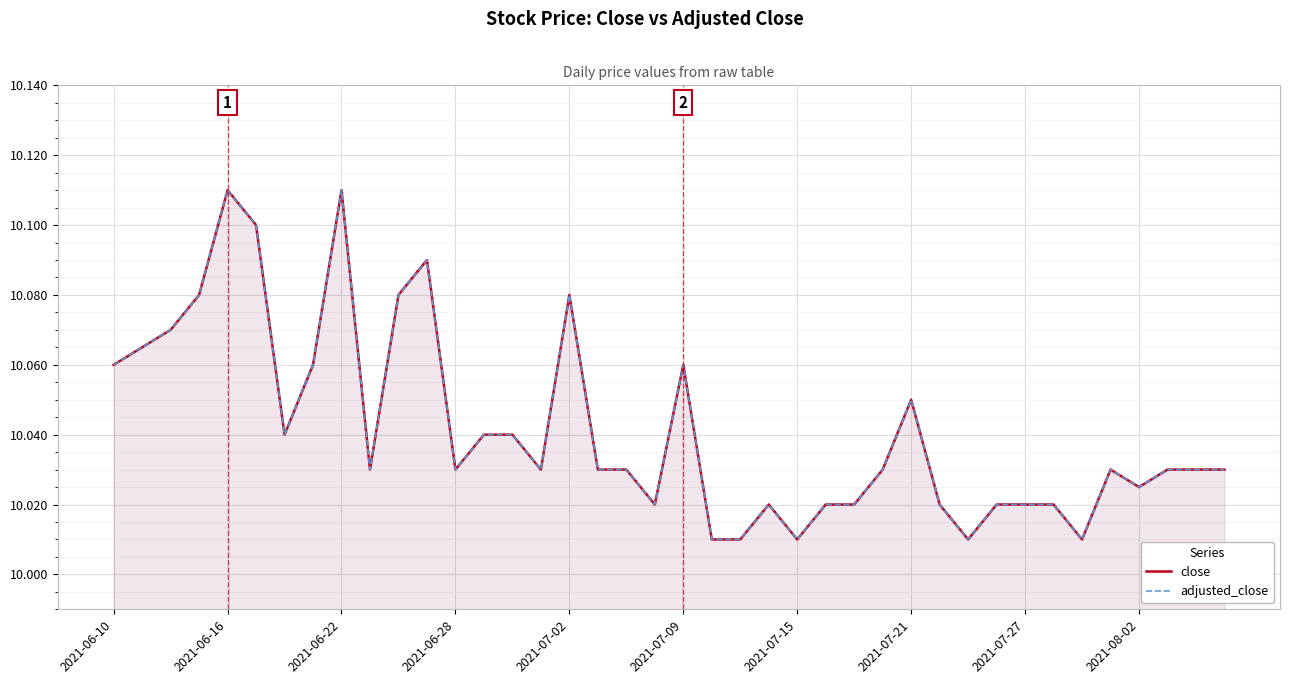

What is the difference between the maximum and second lowest values in the close series?

0.1